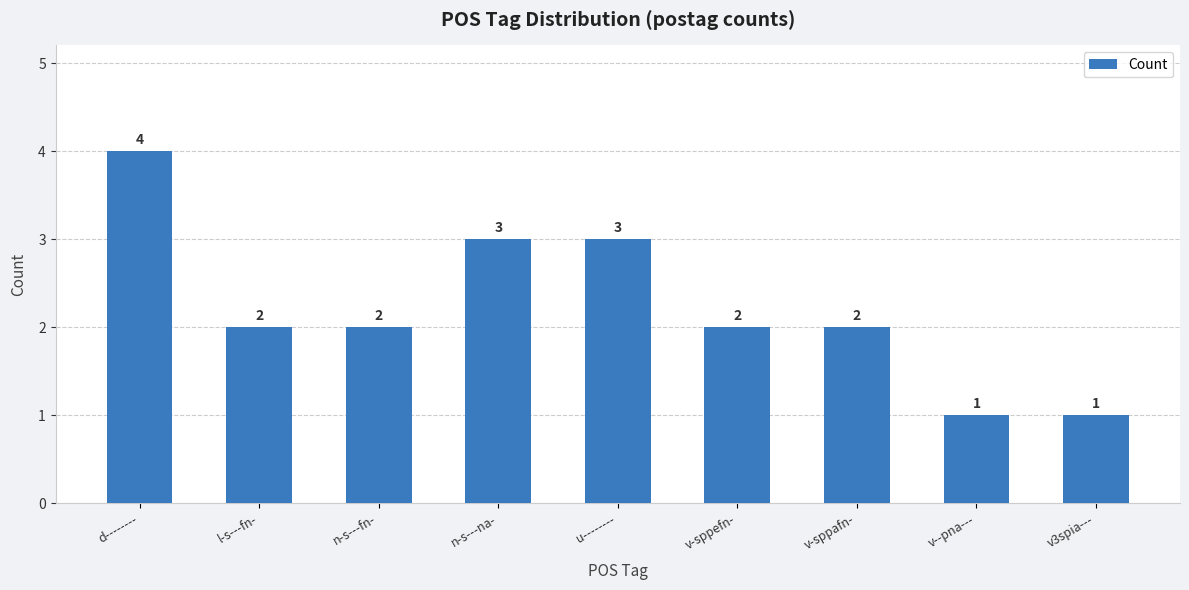

How many values are between 2 and 3?

6